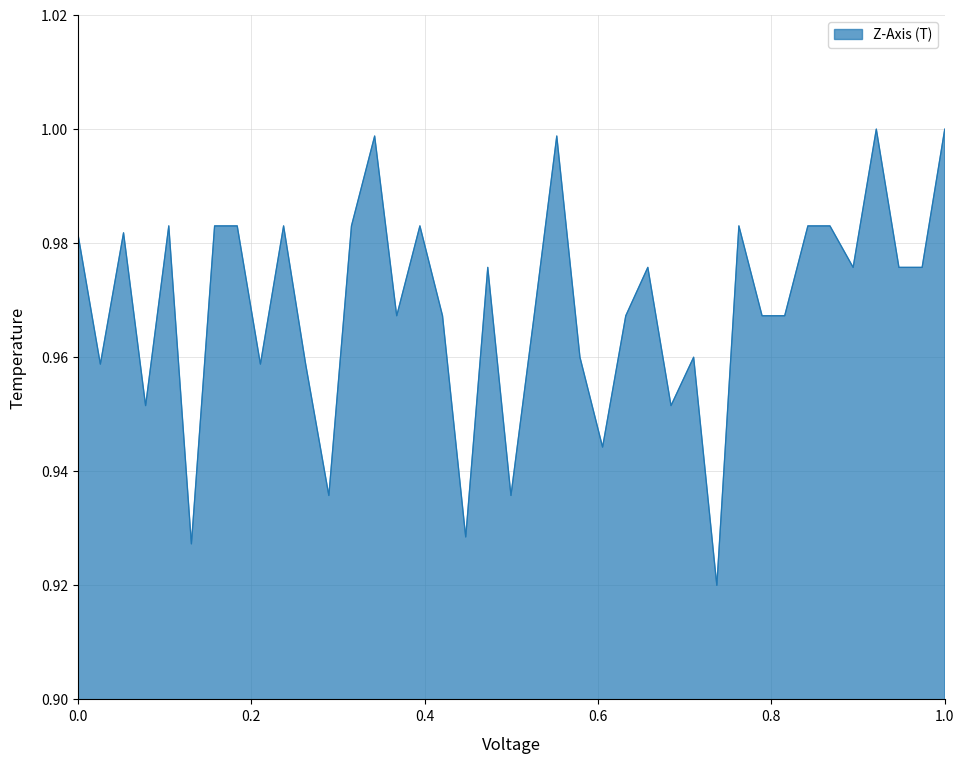

Count the number of categories in the chart.

39